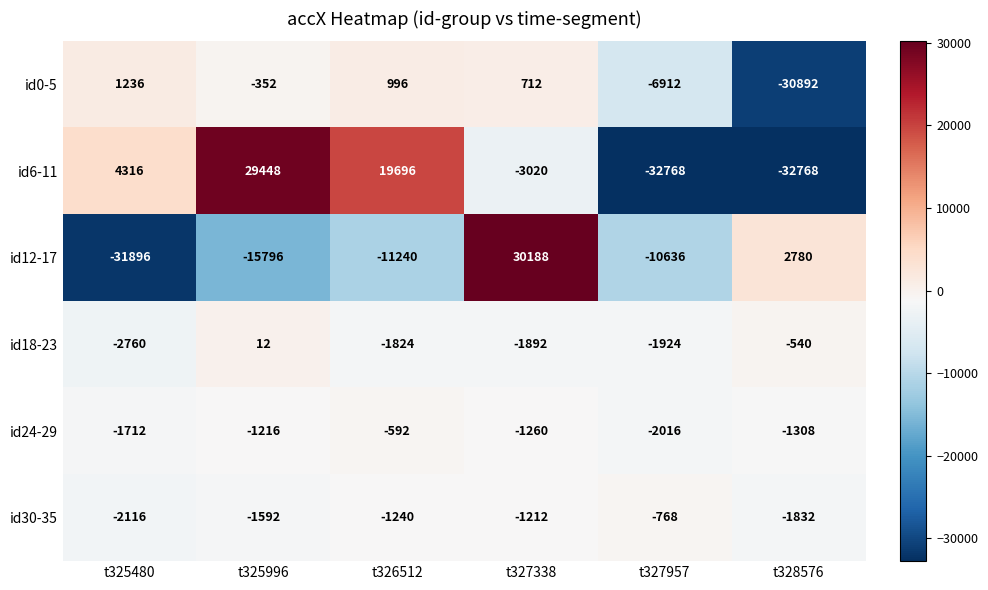

What is the maximum value shown in the chart?

30188